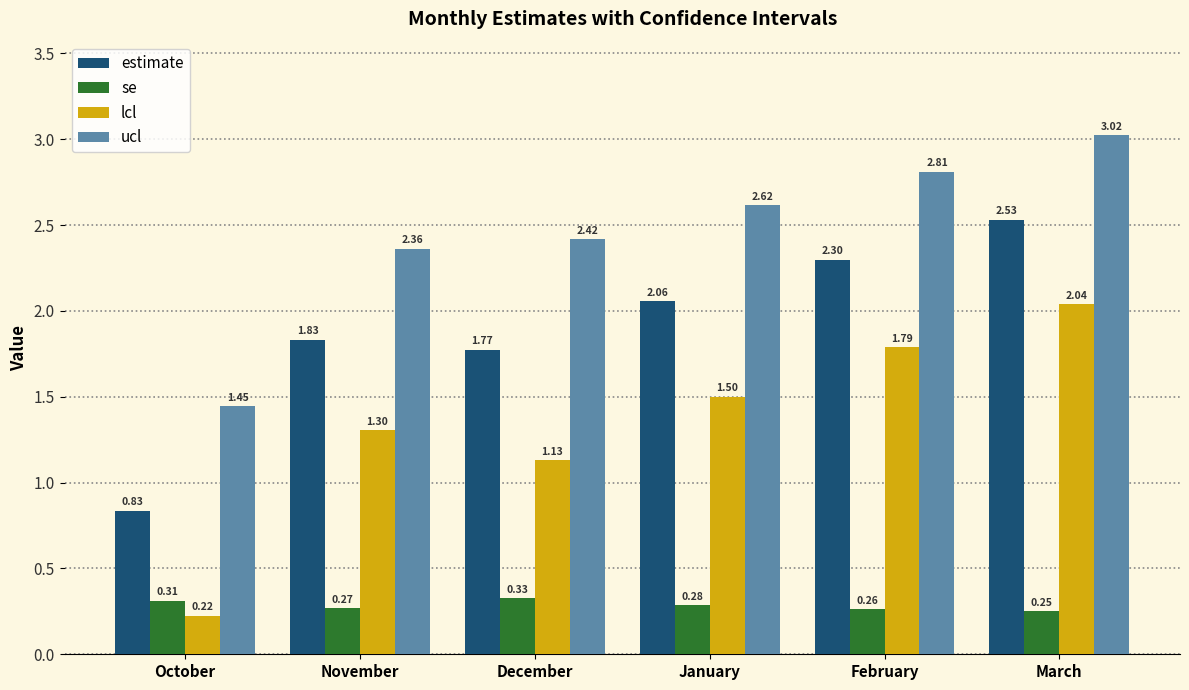

Which series has the largest range (max minus min)?

lcl